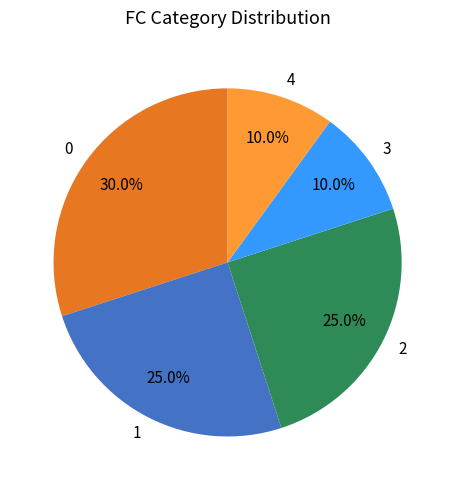

Is there any slice that represents more than half of the pie?

No